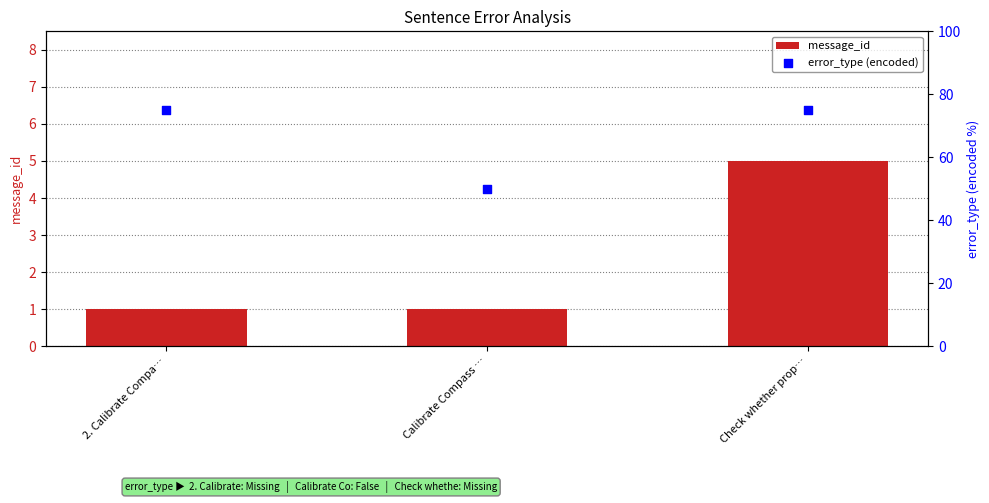

Which series contains the highest Y value?

error_type (encoded)